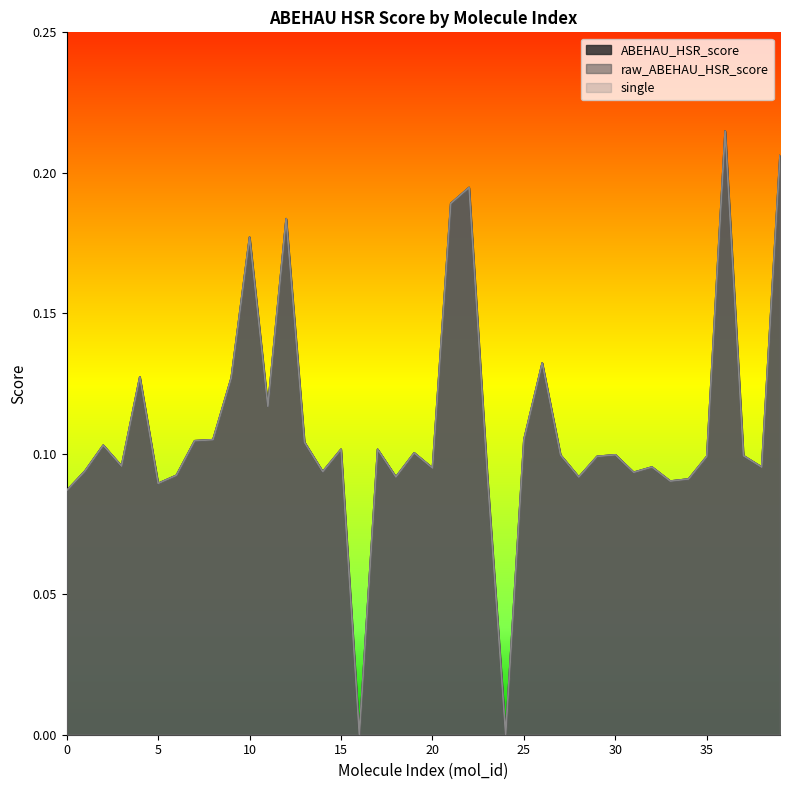

At 34, list the series in order from smallest to largest.

ABEHAU_HSR_score, raw_ABEHAU_HSR_score, single